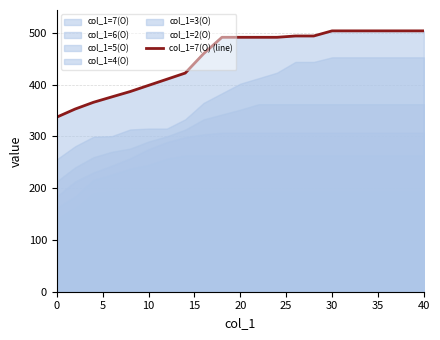

What is the difference between the values at 10 and 20?

92.8